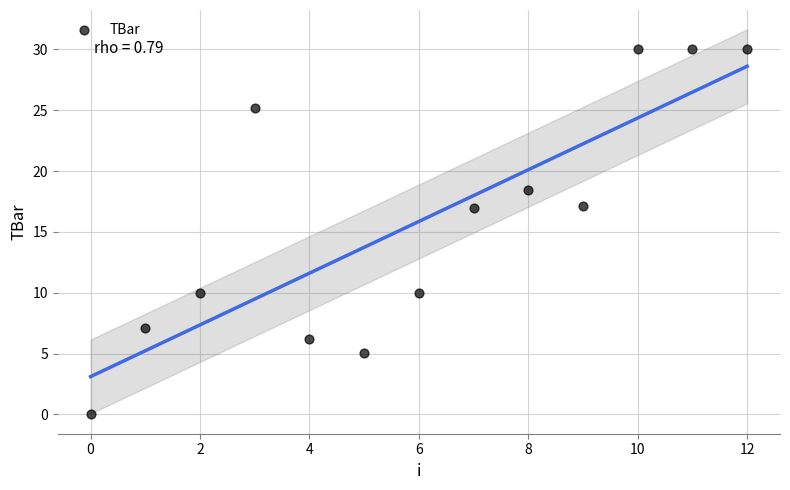

What is the range of Y values (max minus min)?

30.0